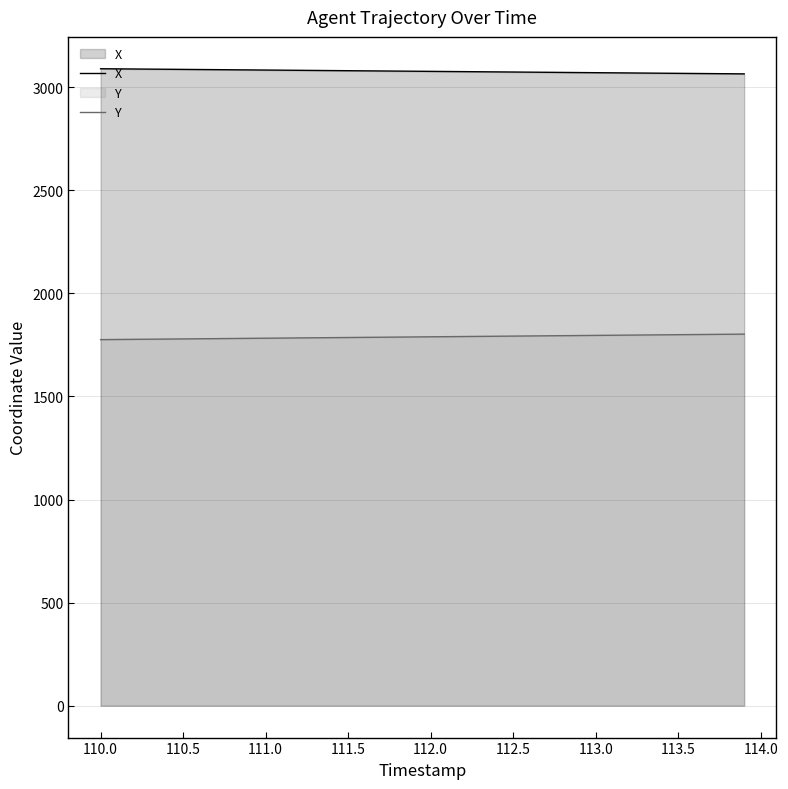

What are all the series names shown in the legend?

X, Y